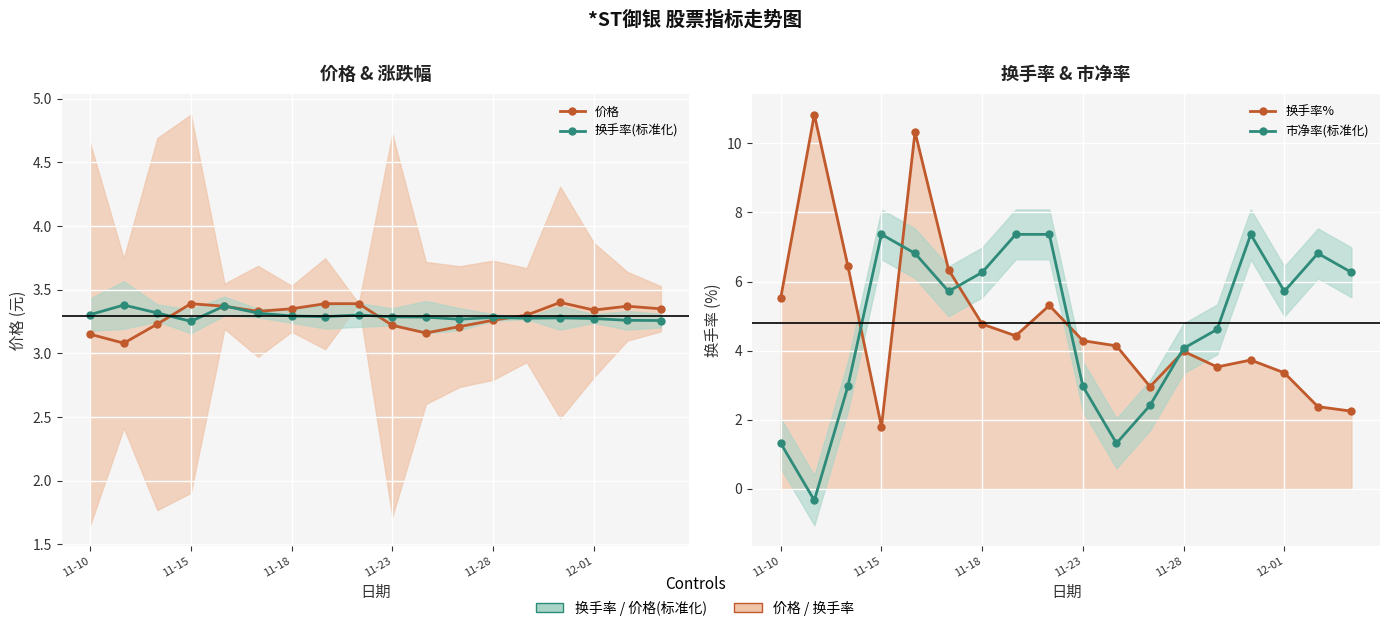

How many times do 换手率(标准化) and 价格 cross each other?

5